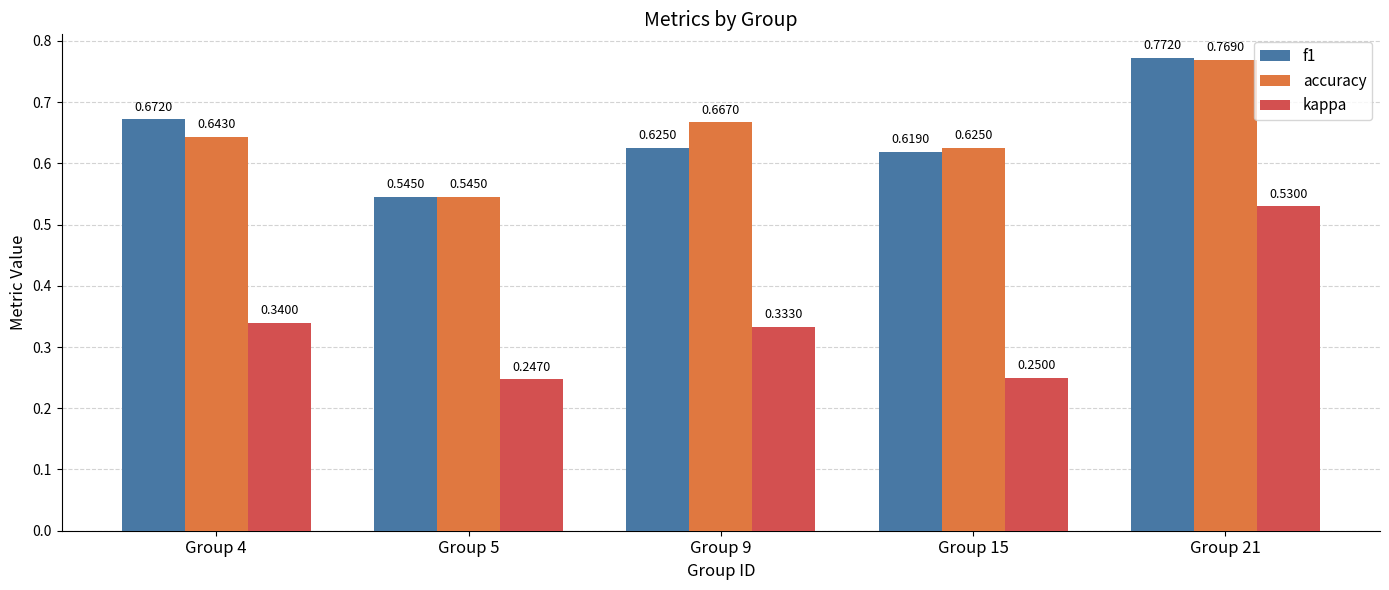

The value of kappa at Group 9 is 0.1. True or false?

False